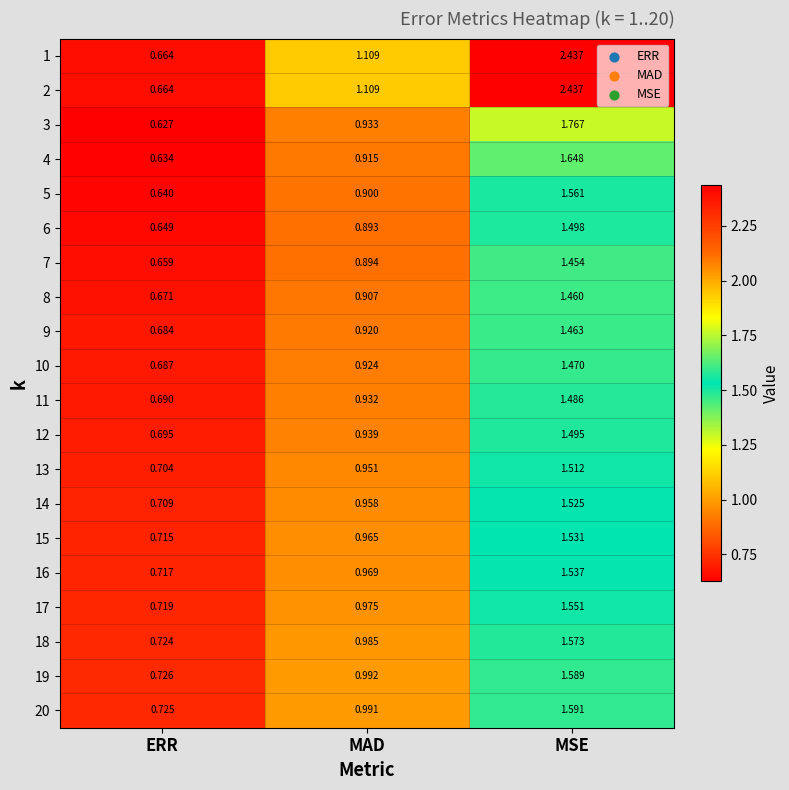

Which category has the lowest value across all series?

ERR